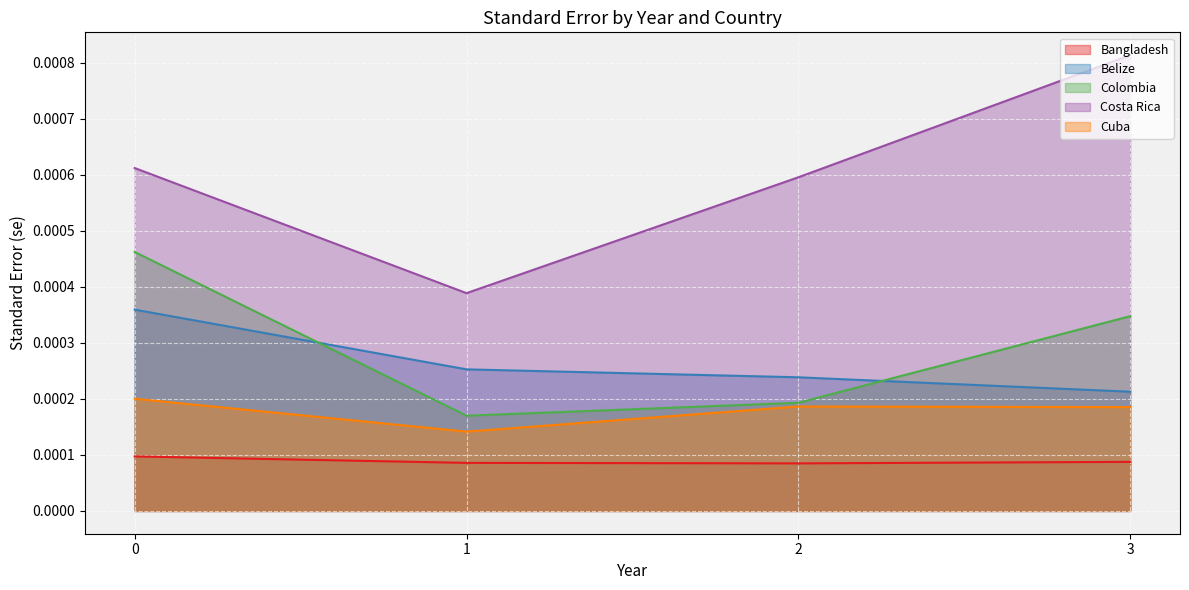

Which series changed the most between 1 and 3?

Costa Rica